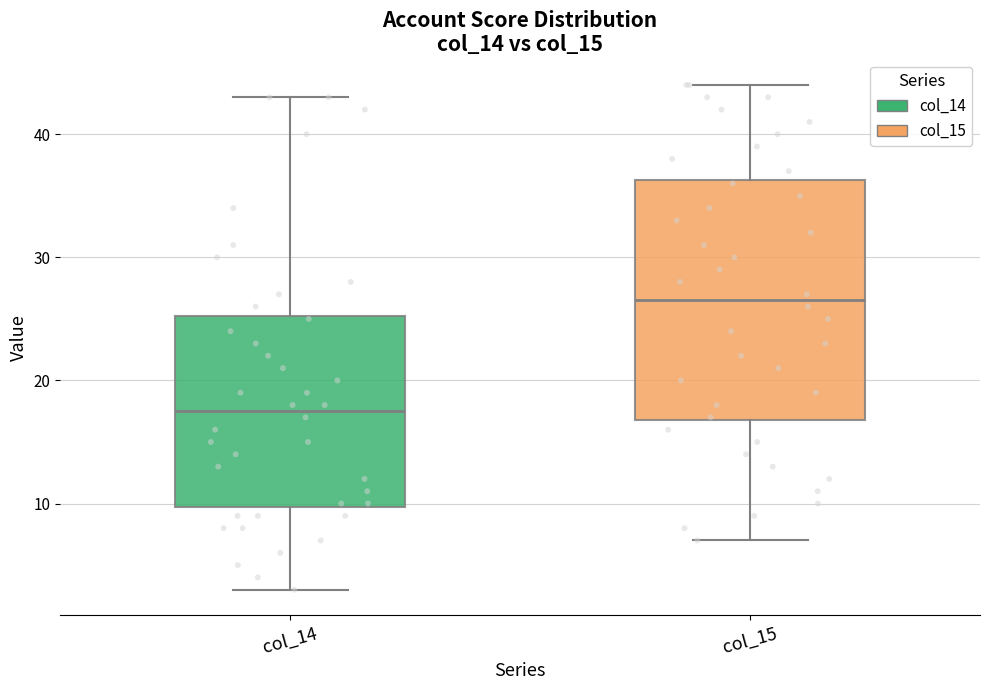

Reading left to right, read every box against the y-axis: the position of its median line, the range the box covers, and the ends of its whiskers. The values are not printed on the chart, so give them approximately, as read against the axis.

col_14: median 18, box 10 to 25, whiskers 3 to 43
col_15: median 27, box 17 to 36, whiskers 7 to 44